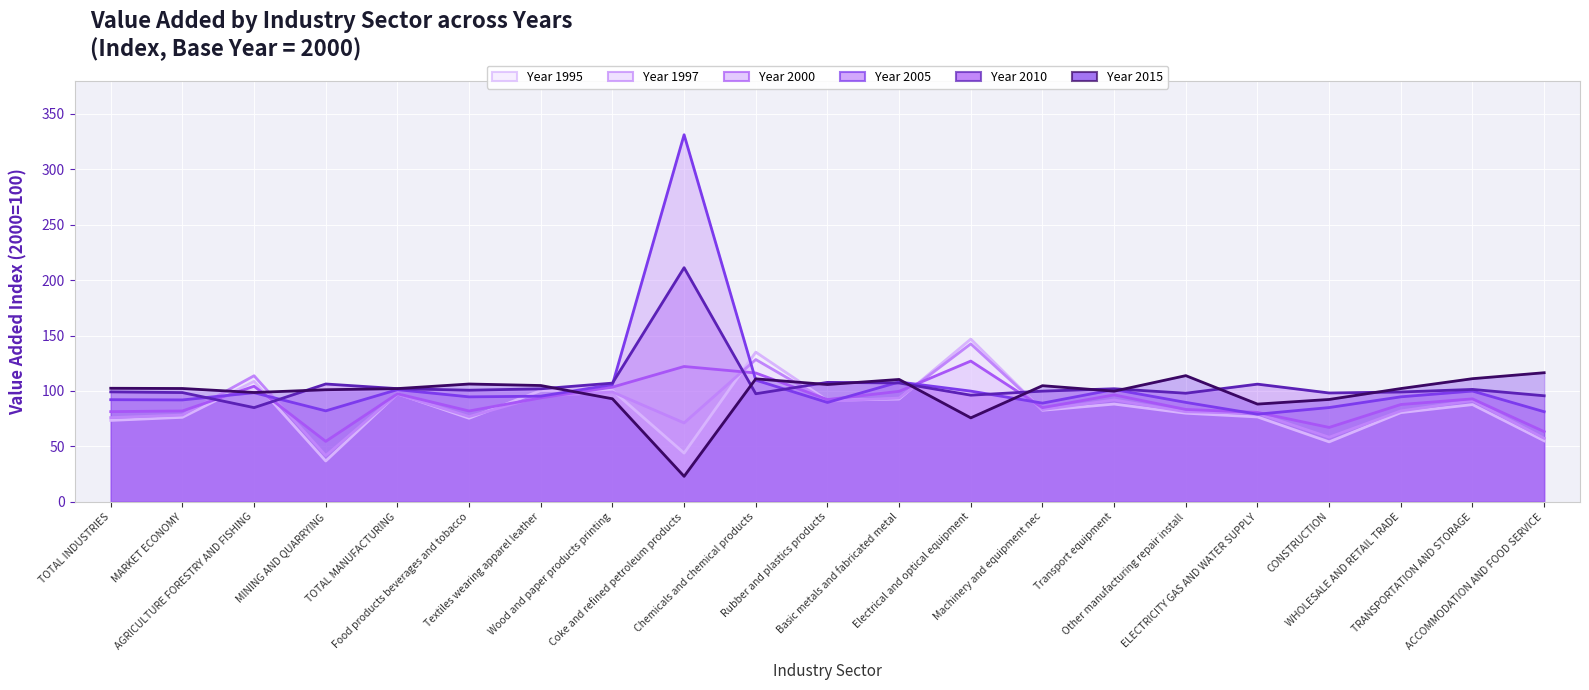

What value does the Year 2005 (line) series have at Machinery and equipment nec?

89.0